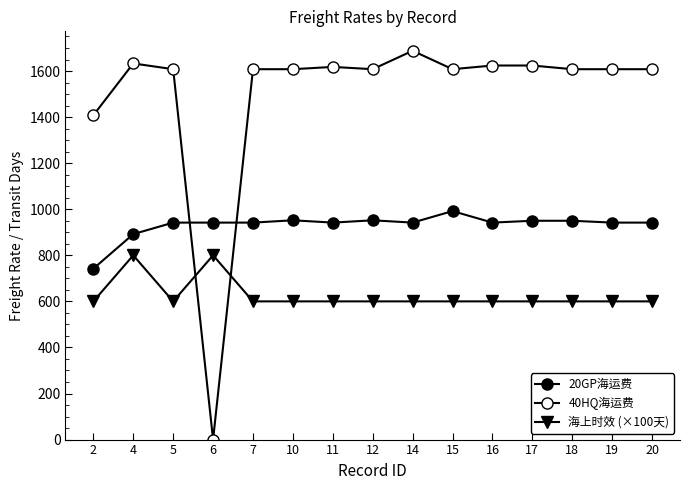

Does the chart have visible grid lines?

No